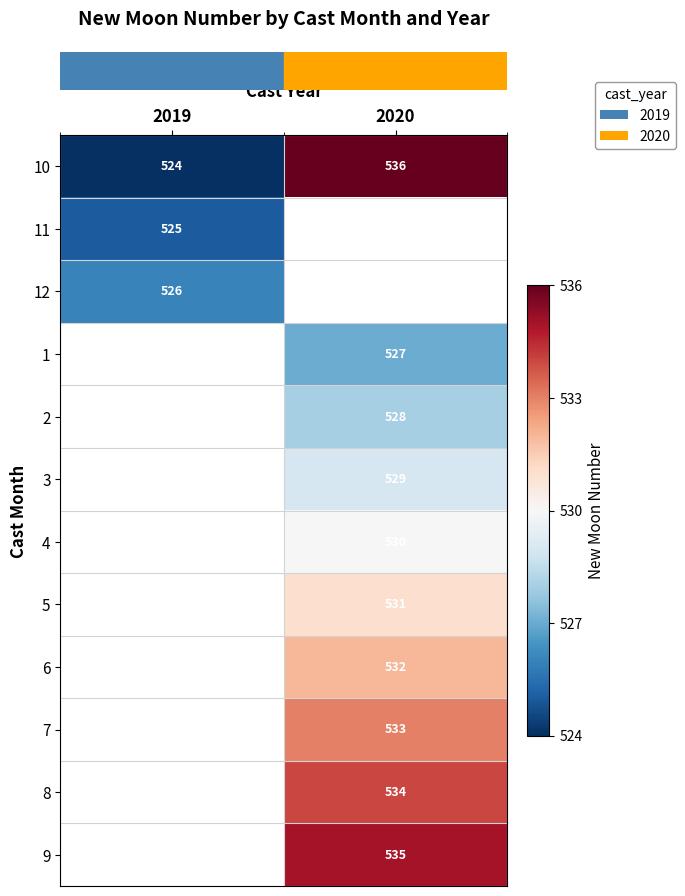

At how many categories does at least one series exceed 525?

2